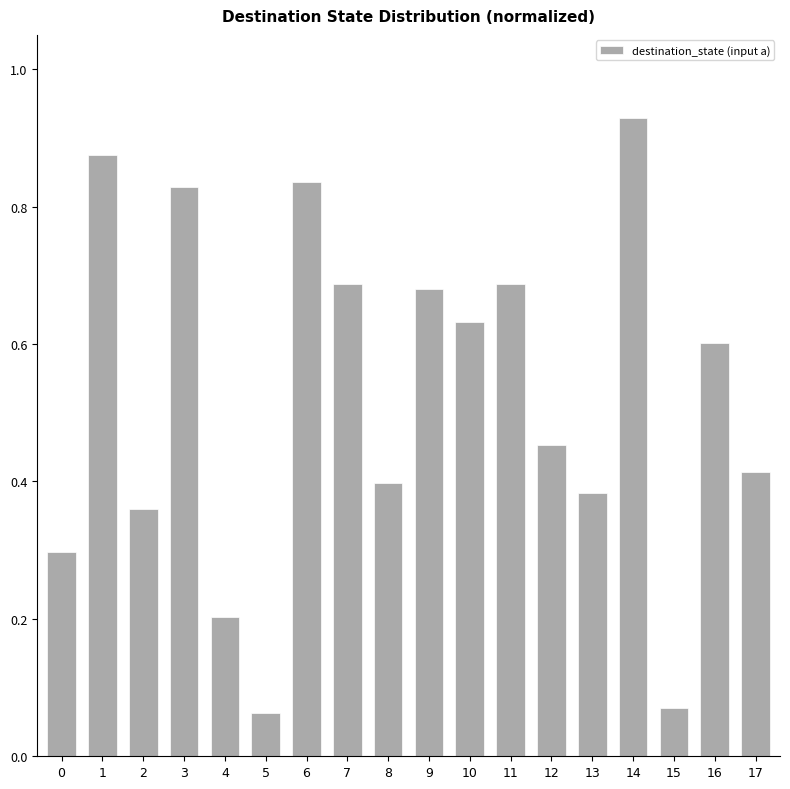

What is the sum of all values?

9.4